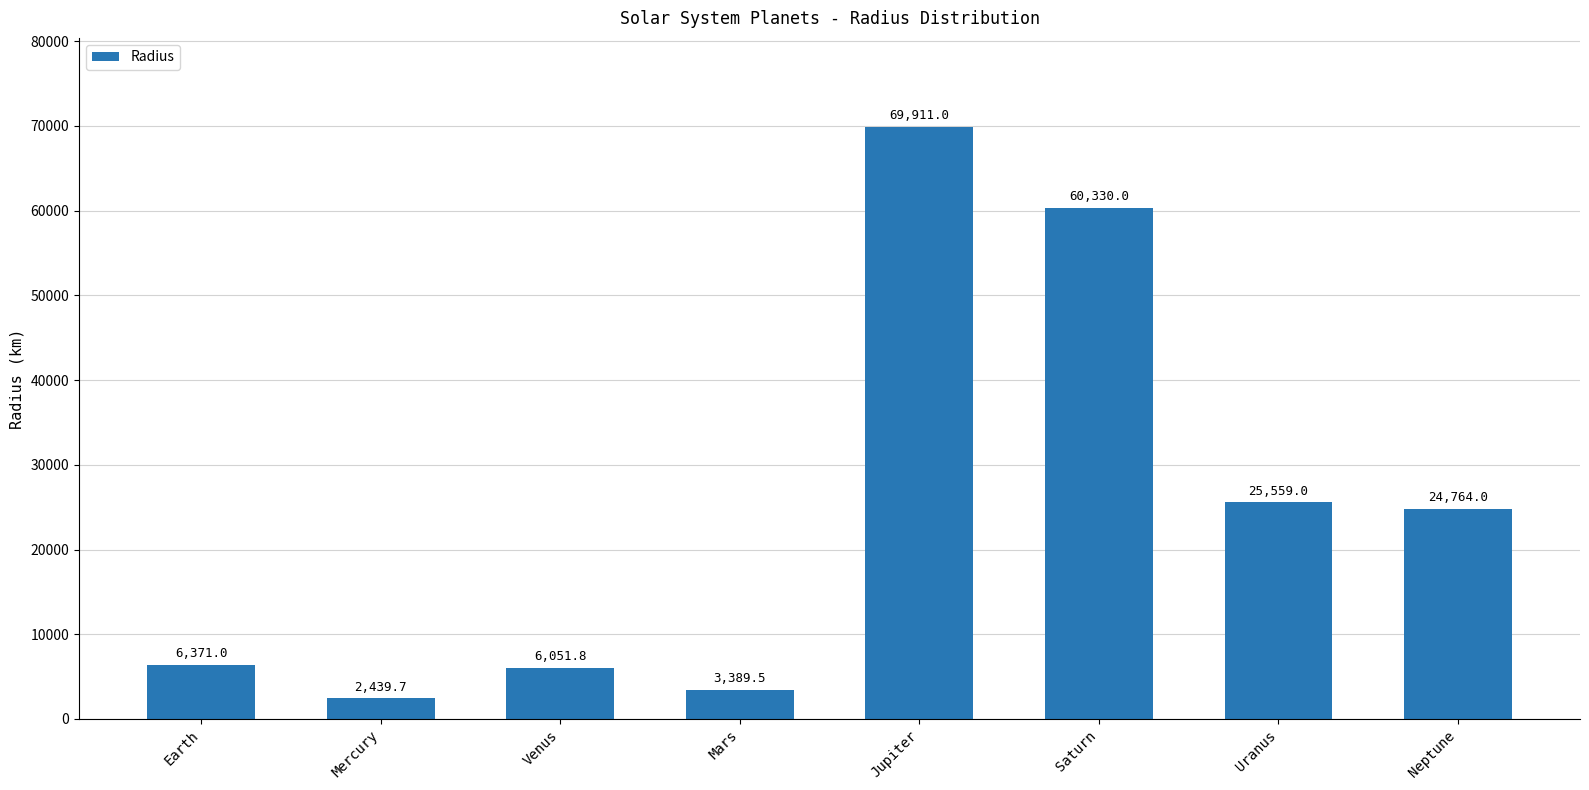

What position from the right is Mercury?

7